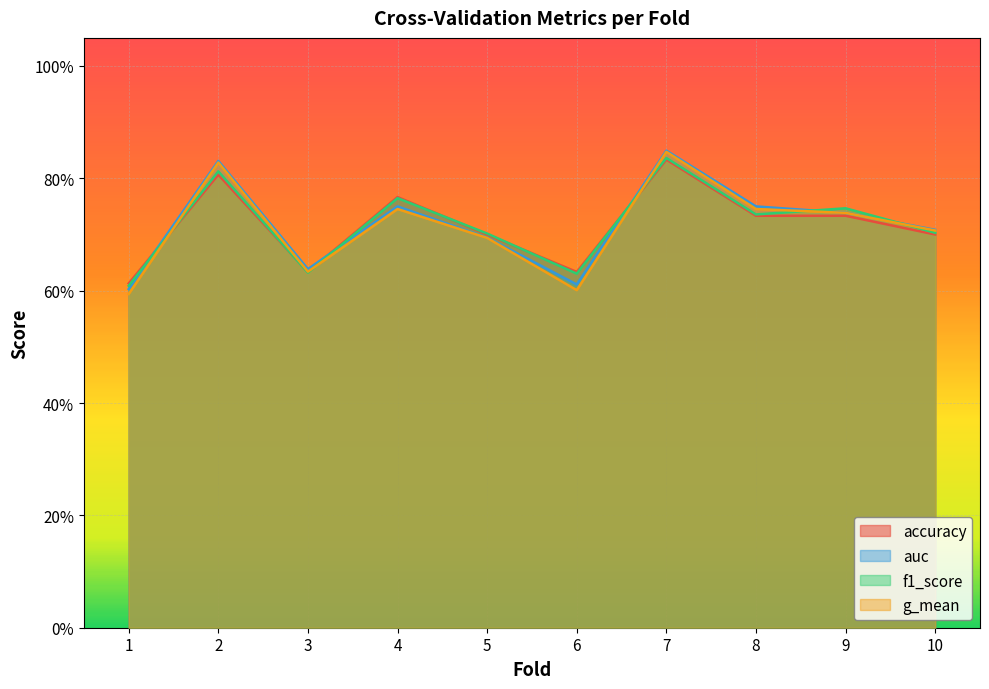

At how many categories does at least one series exceed 0?

10